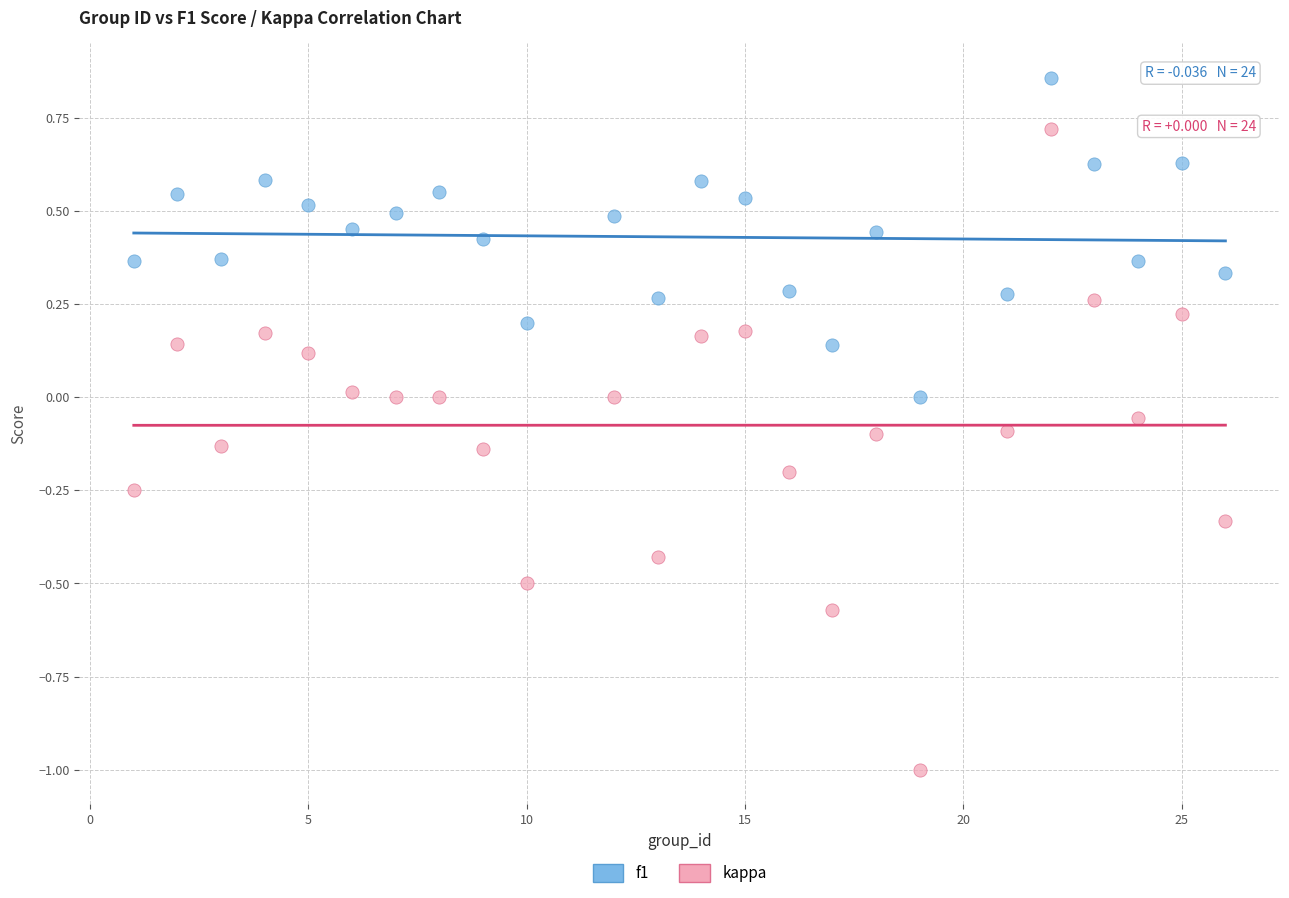

Which series contains the highest Y value?

f1